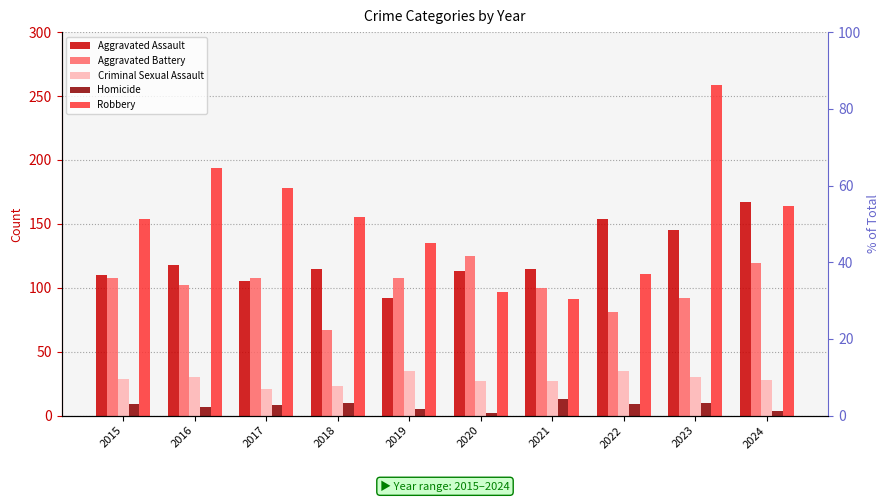

Which series changed the most between 2017 and 2024?

Aggravated Assault